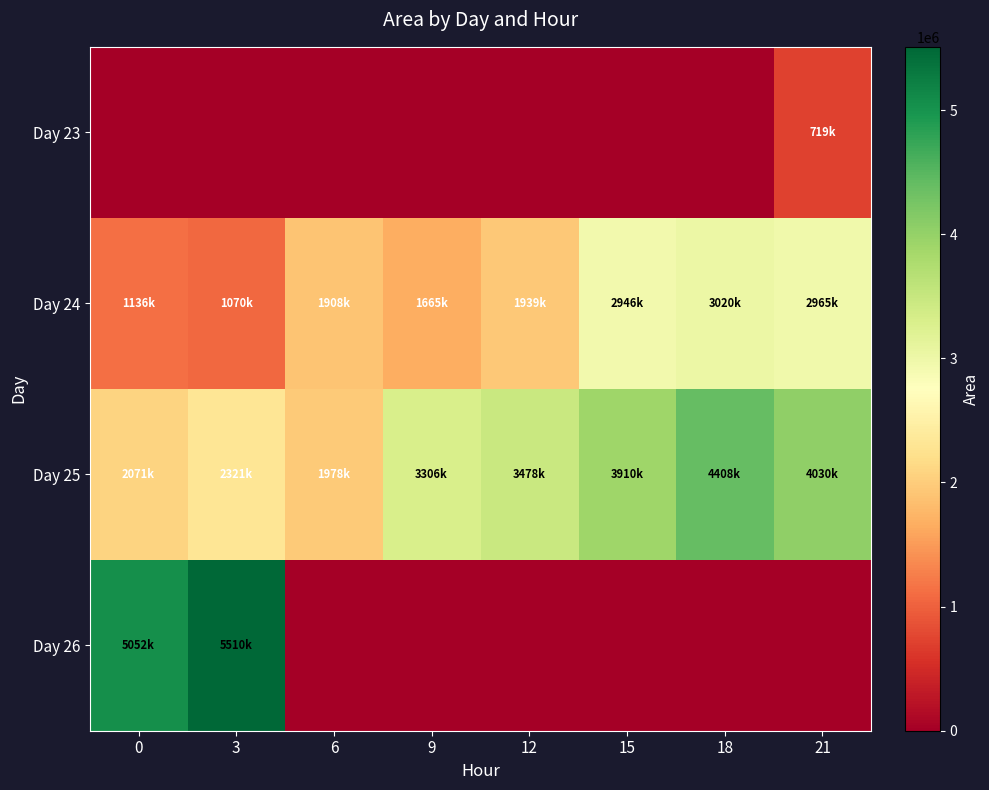

What is the greatest value displayed?

5510000